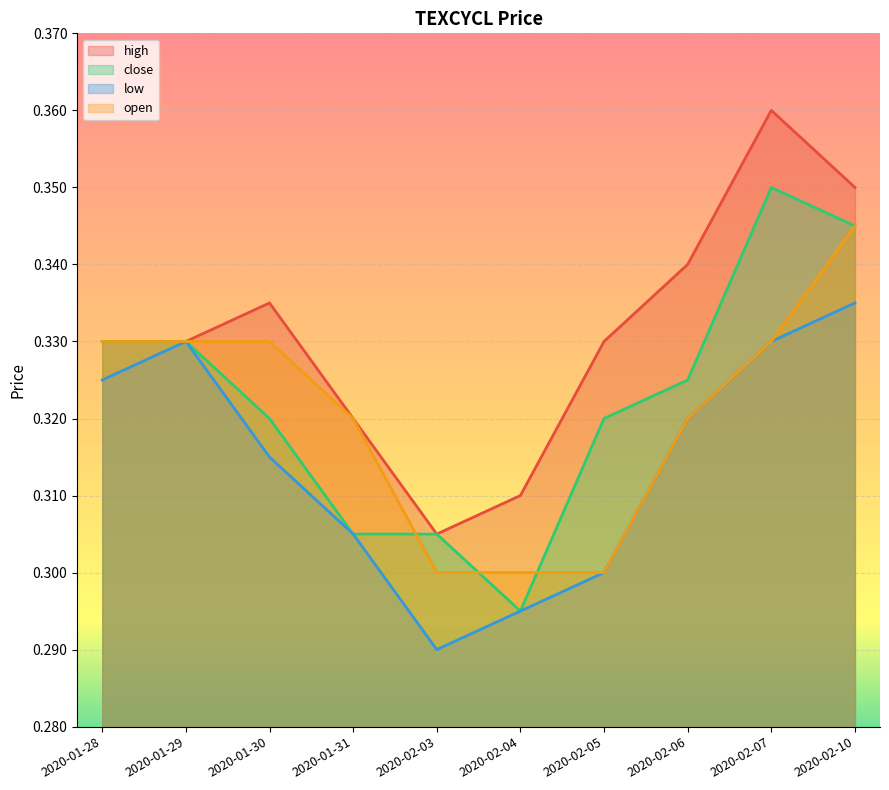

Read the high value at 2020-02-10.

0.3